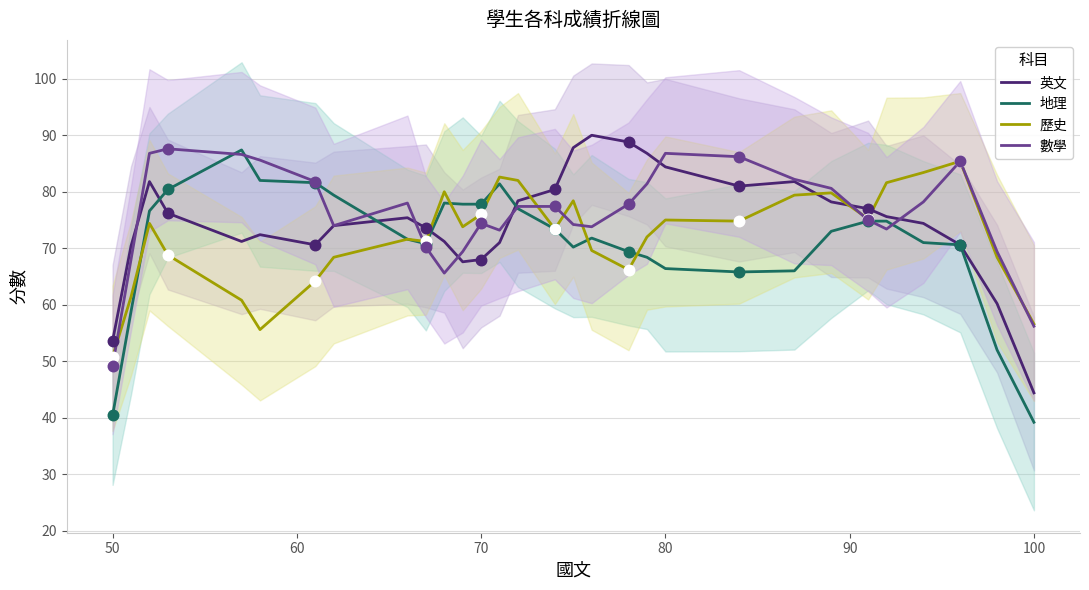

Which series has the largest Y range (max minus min)?

地理